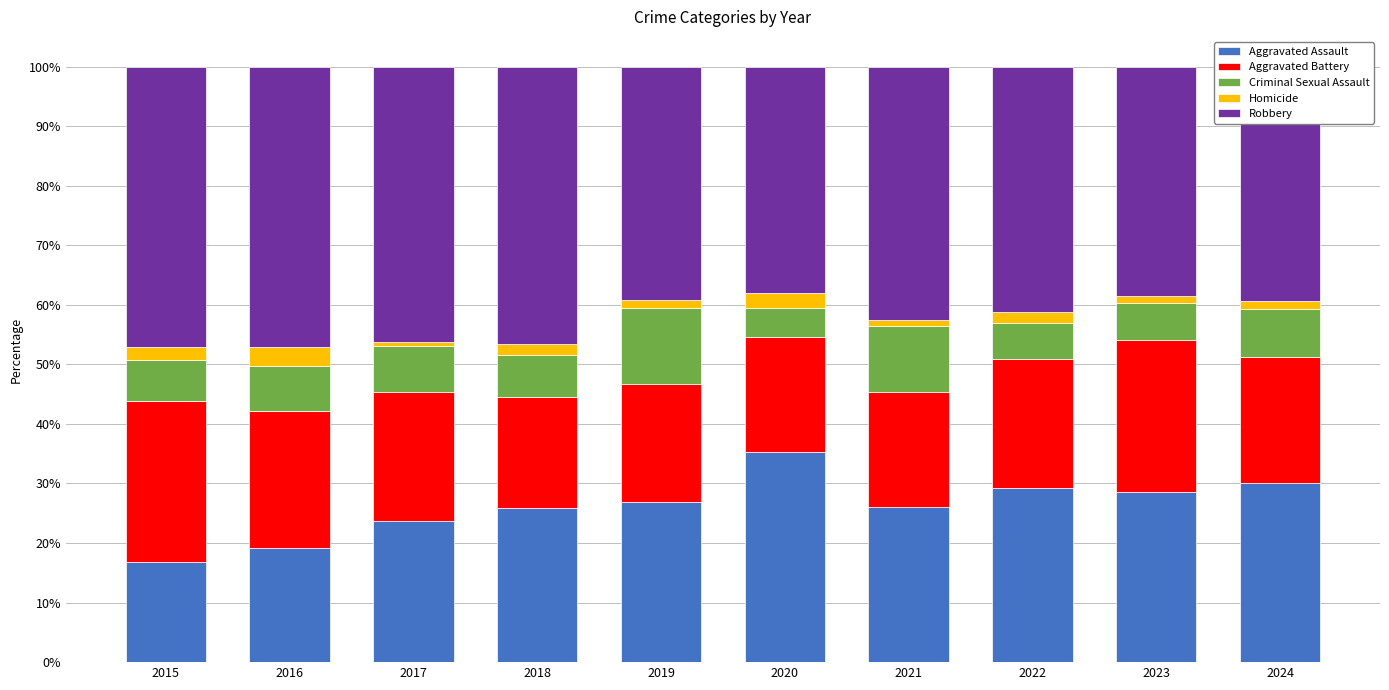

How many data points does each series have?

10